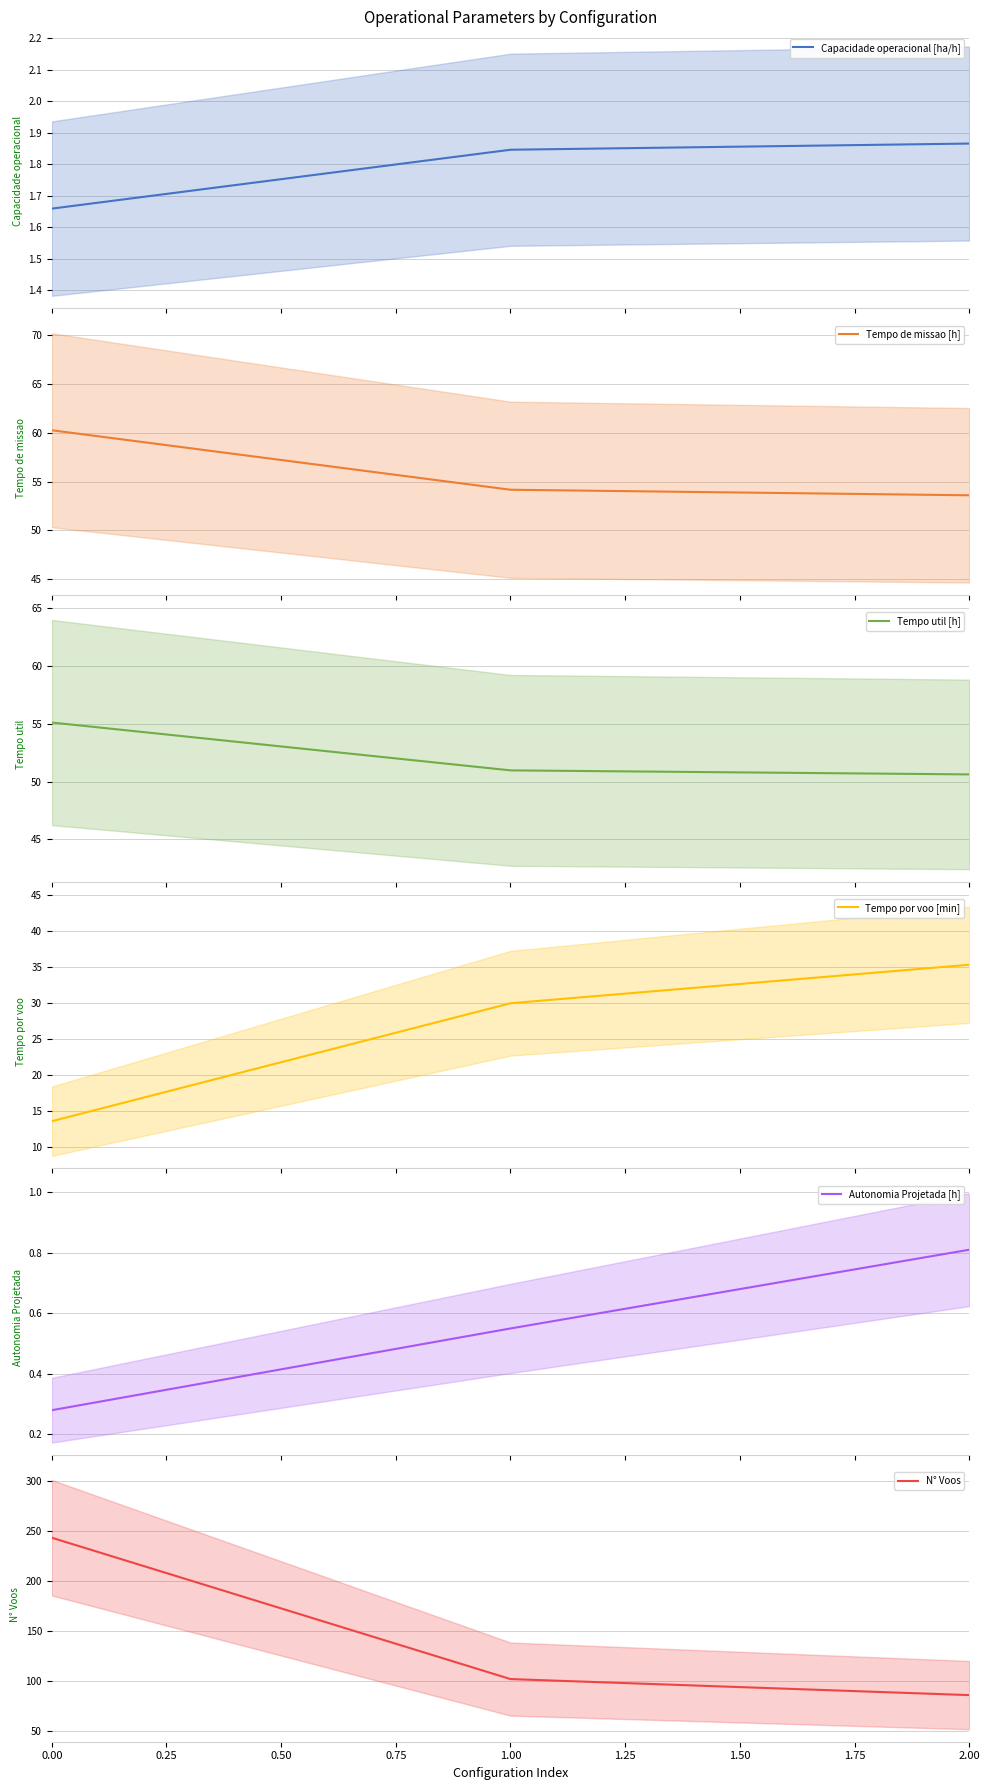

What is the lowest value of the Tempo de missao [h] series?

53.6